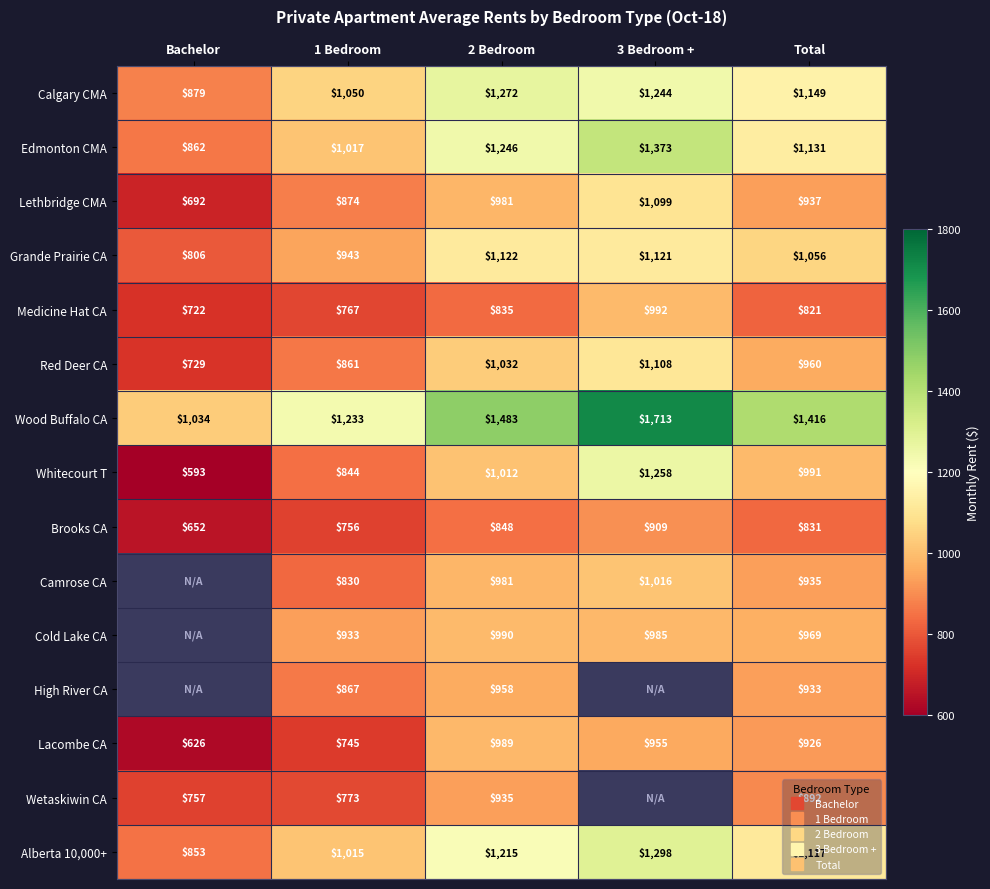

Read the High River CA value at 2 Bedroom, to the nearest 50.

950